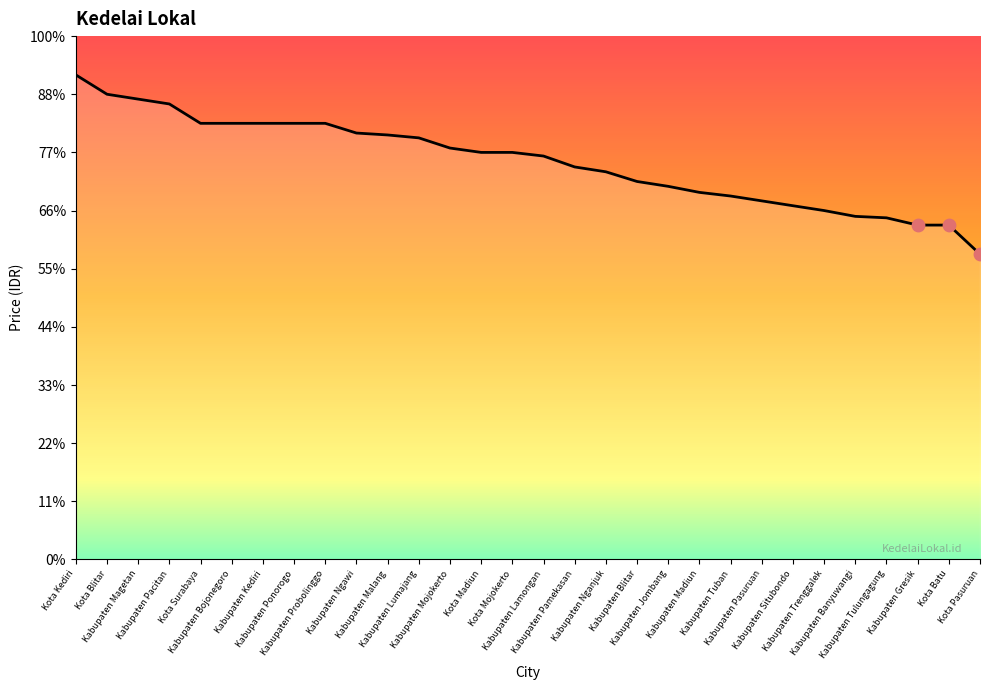

What is the ratio of the value at Kabupaten Magetan to the value at Kabupaten Malang?

1.1